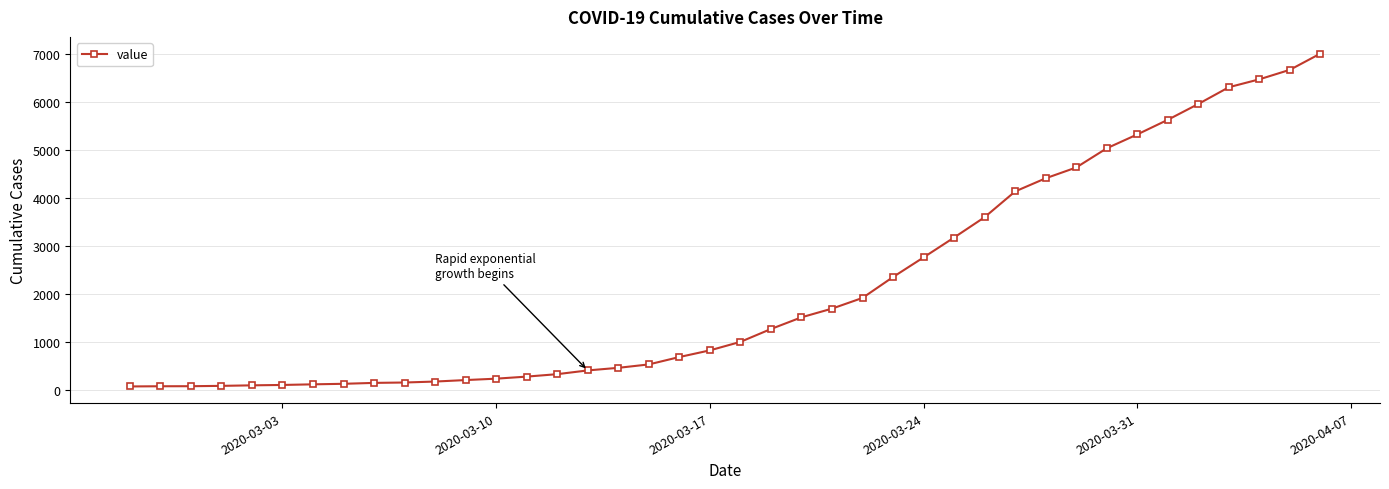

What is the difference between the second highest and second lowest values?

6596